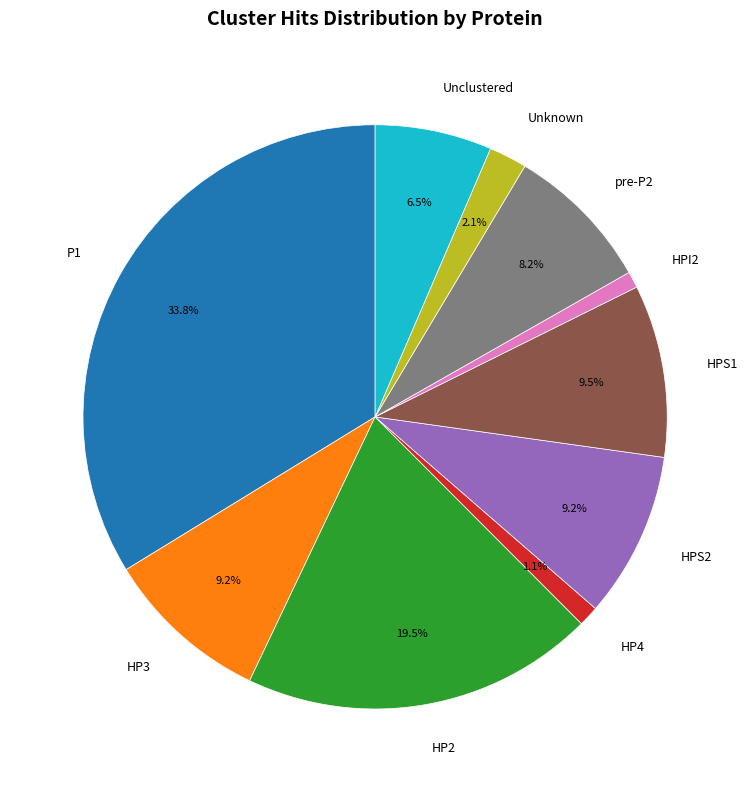

What percentage do HP2 and pre-P2 together represent?

27.7%